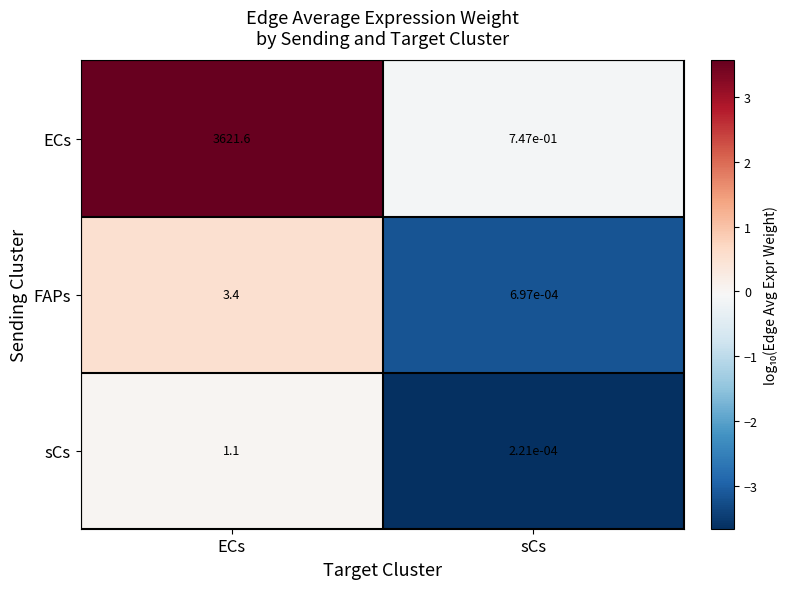

Which category has the highest value in the FAPs series?

ECs